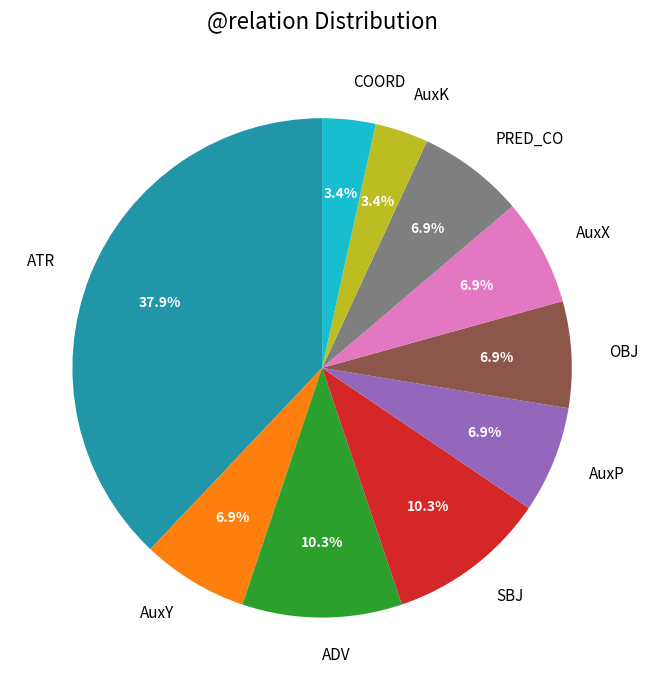

Combined, do AuxP and AuxY account for over 50%?

No